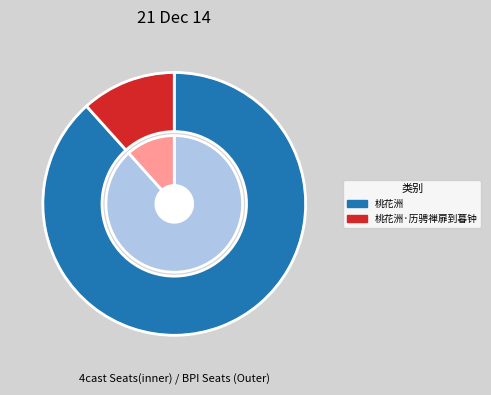

What is the change in value from 桃花洲 to 桃花洲·历骋禅扉到暮钟?

-848520